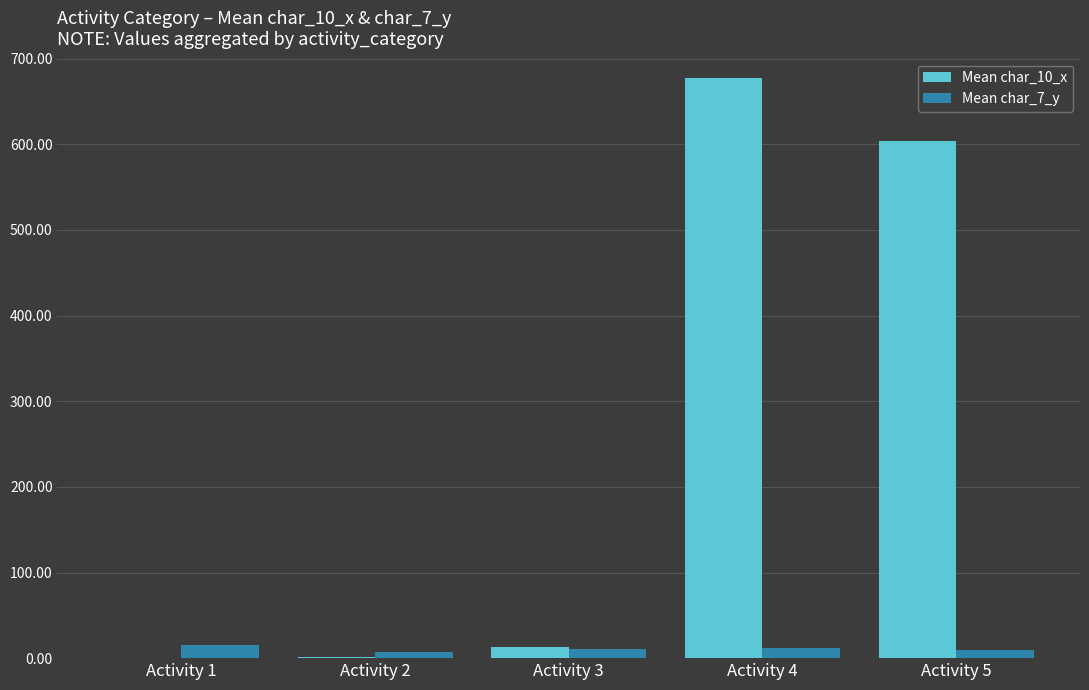

At which category does the chart reach its peak across all series?

Activity 4